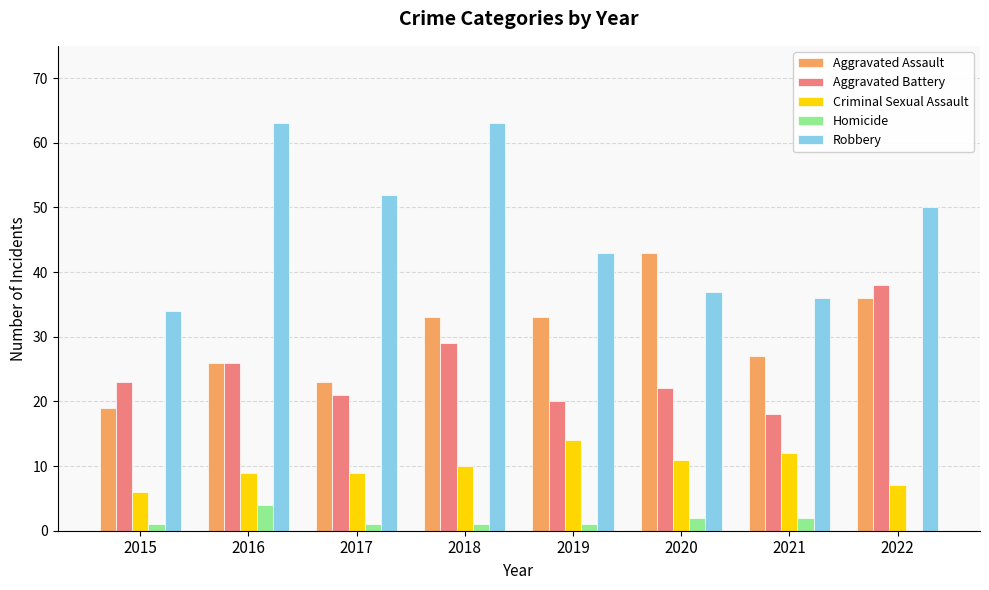

Are the bars horizontal?

No